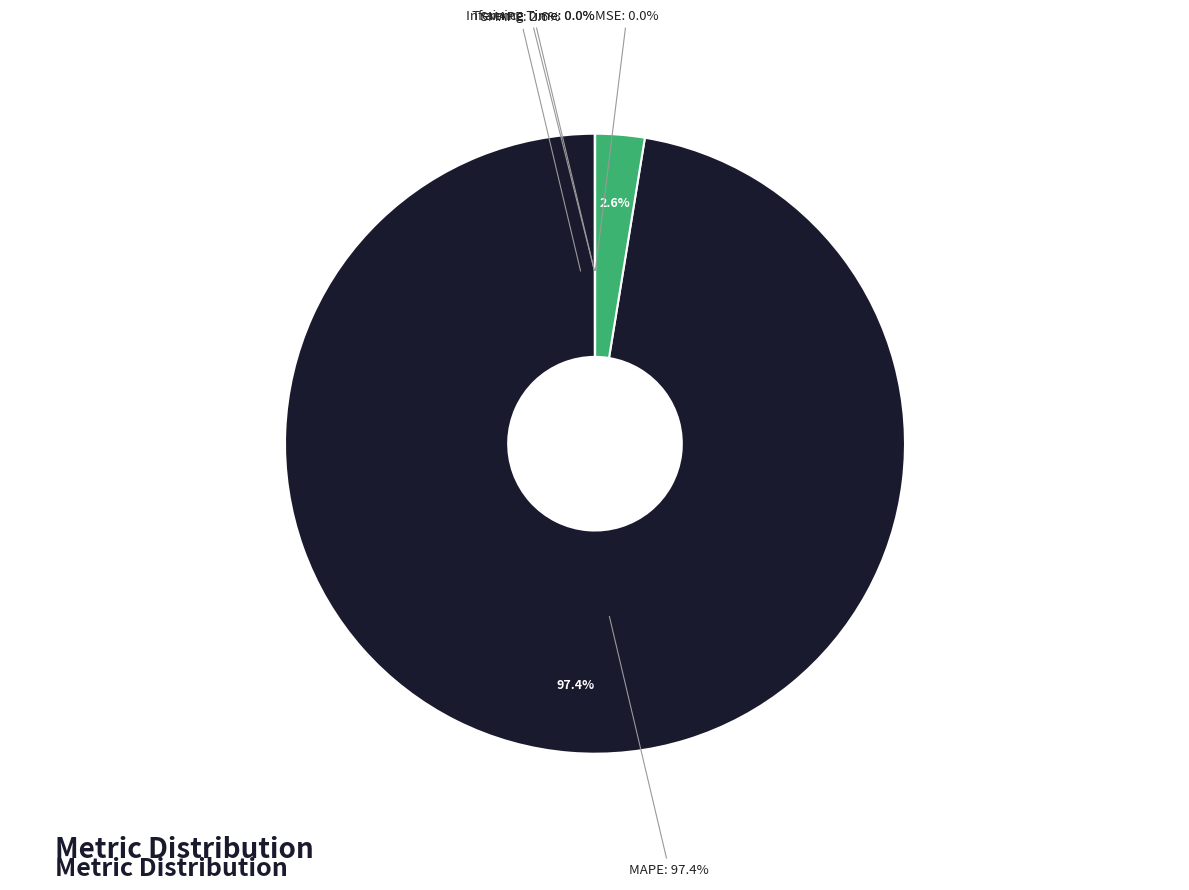

Which has a higher value, Inference Time or MSE?

MSE